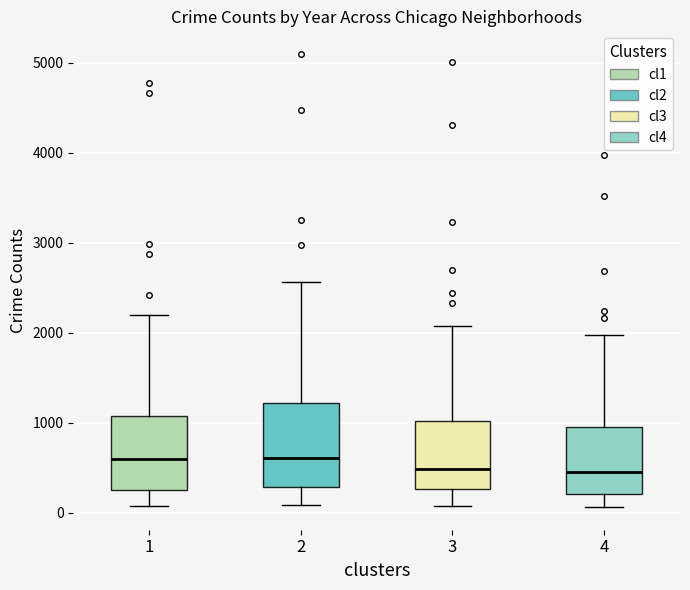

Reading left to right, read every box against the y-axis: the position of its median line, the range the box covers, and the ends of its whiskers. The values are not printed on the chart, so give them approximately, as read against the axis.

1: median 600, box 300 to 1100, whiskers 100 to 2200
2: median 600, box 300 to 1200, whiskers 100 to 2600
3: median 500, box 300 to 1000, whiskers 100 to 2100
4: median 500, box 200 to 900, whiskers 100 to 2000